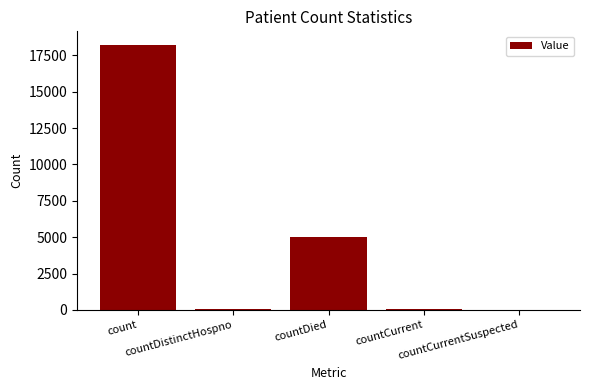

Which label corresponds to the largest value in the chart?

count